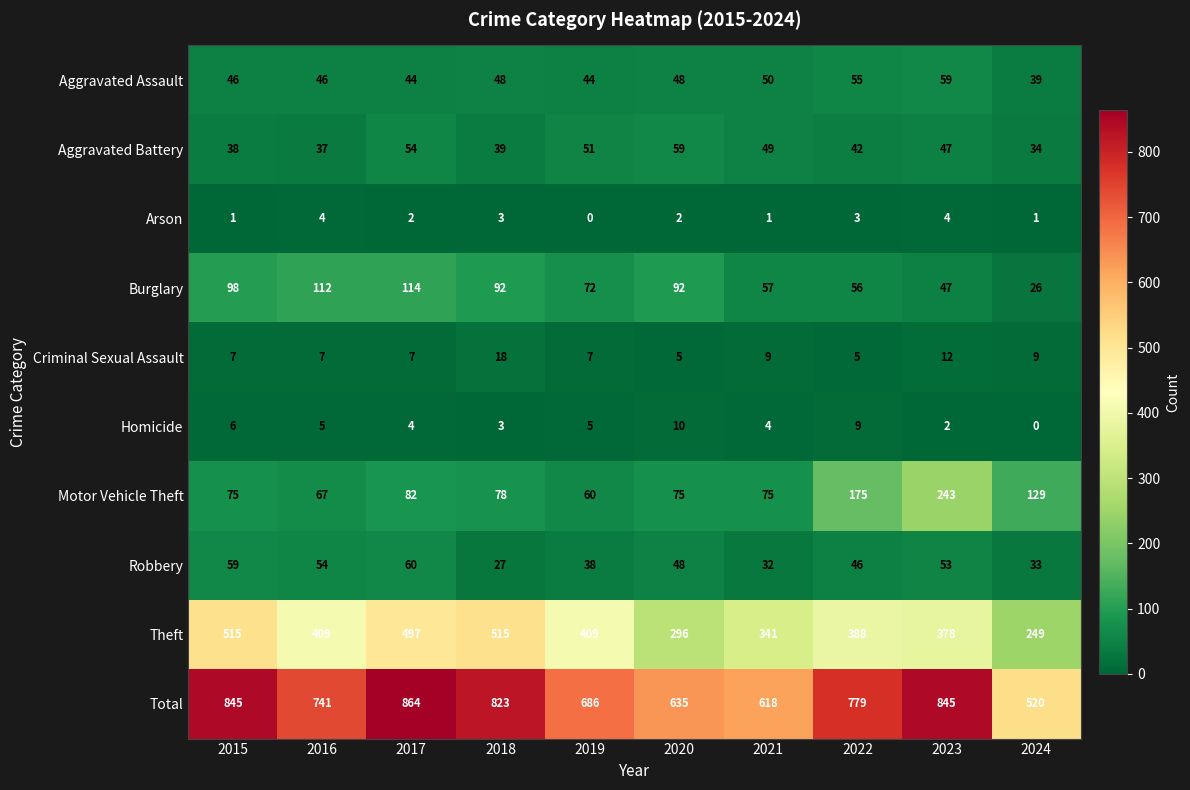

What is the total value across all series at 2020?

1270